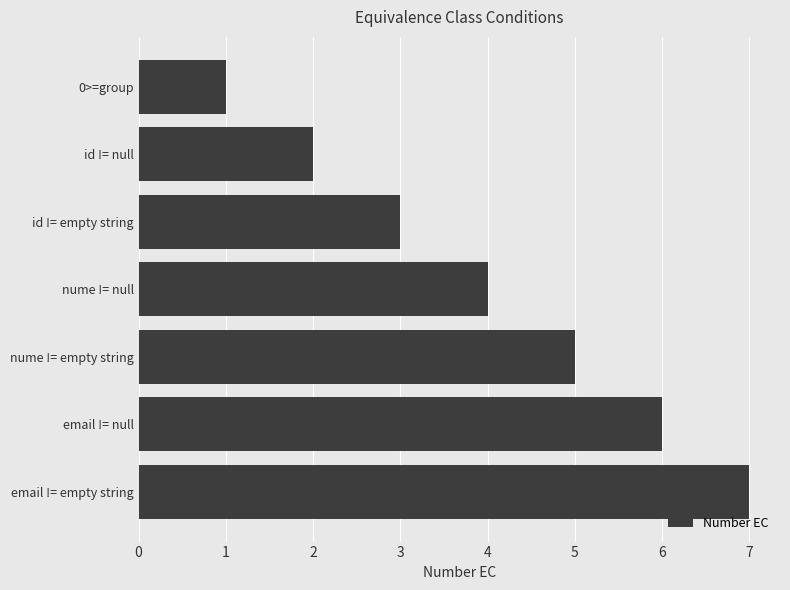

At which label is the value closest to 4?

nume != null